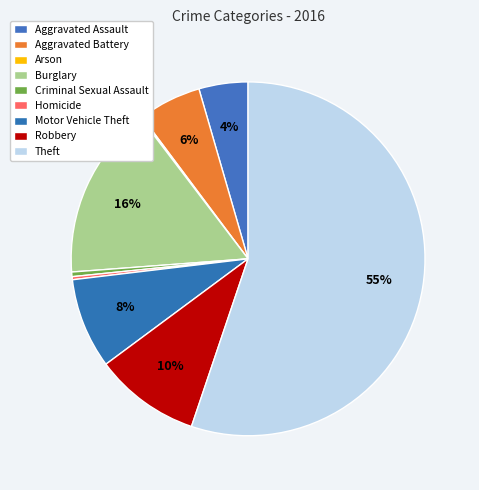

Is it true that Arson is 0% of the pie?

True